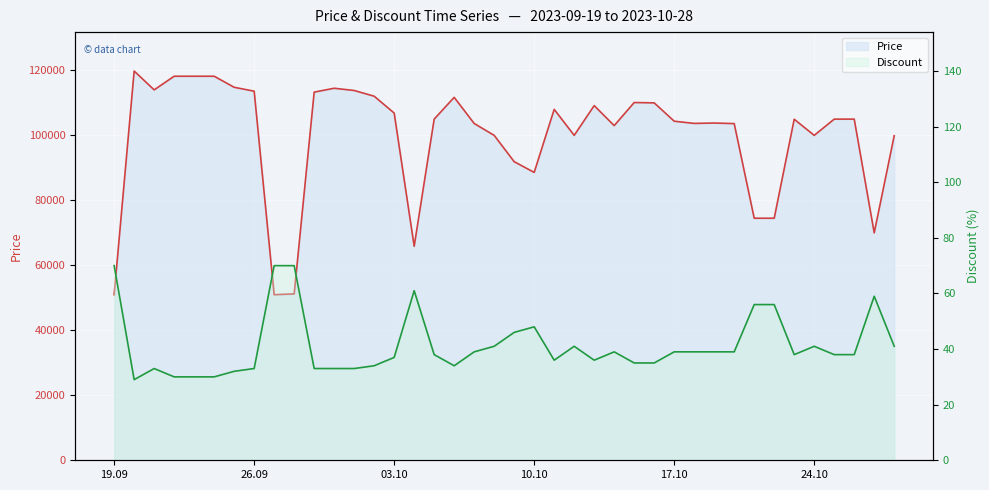

True or false: Discount and Price cross at least once.

False